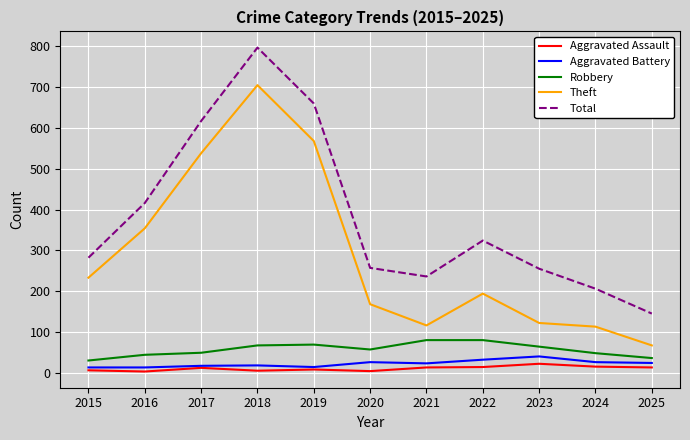

Count the number of categories in the chart.

11